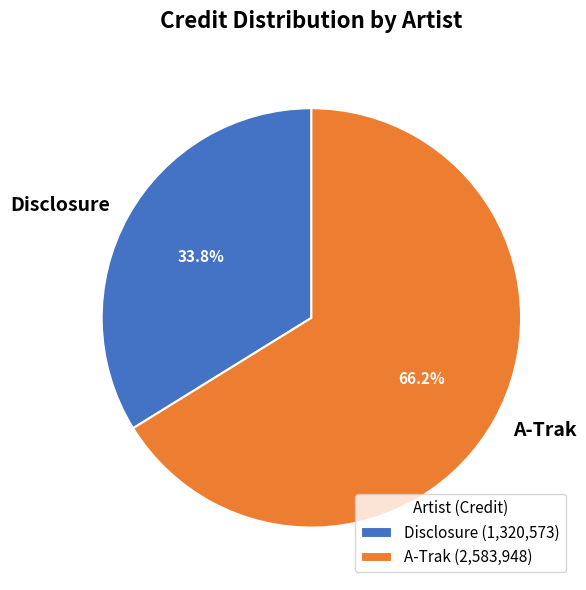

Does A-Trak represent more than half of the total?

Yes